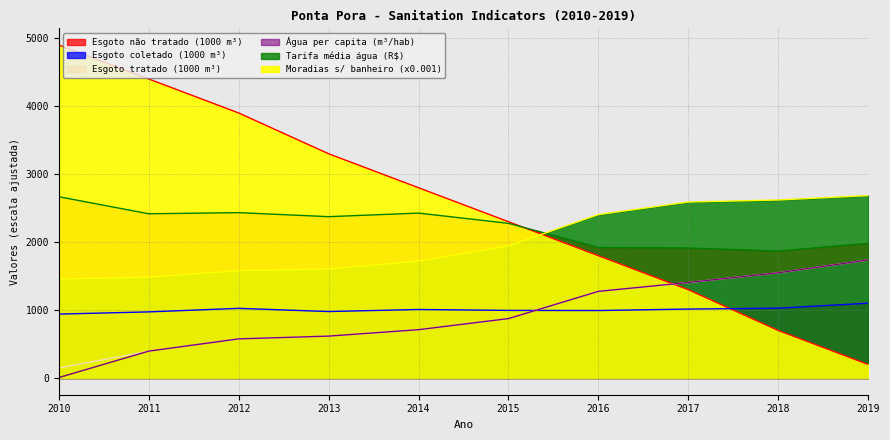

What is the value of the Volume_esgoto_tratado point at the 8th from the left?

1406.1